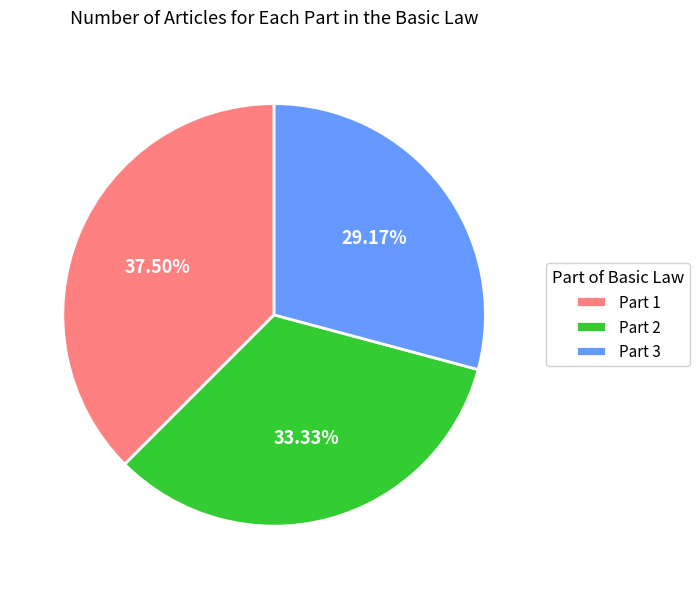

To the nearest percent, what portion does Part 3 represent?

29%